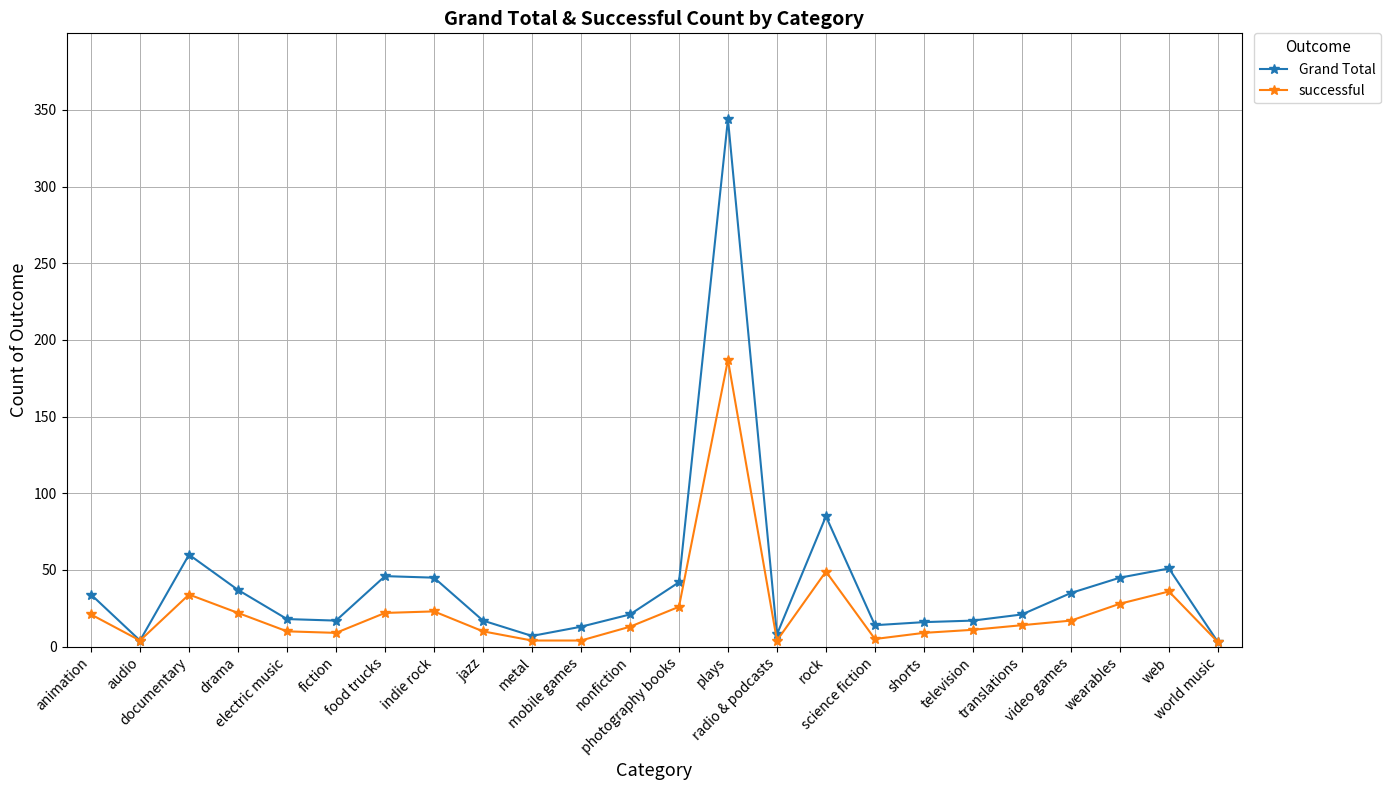

Rank the series by their average value, from highest to lowest.

Grand Total, successful